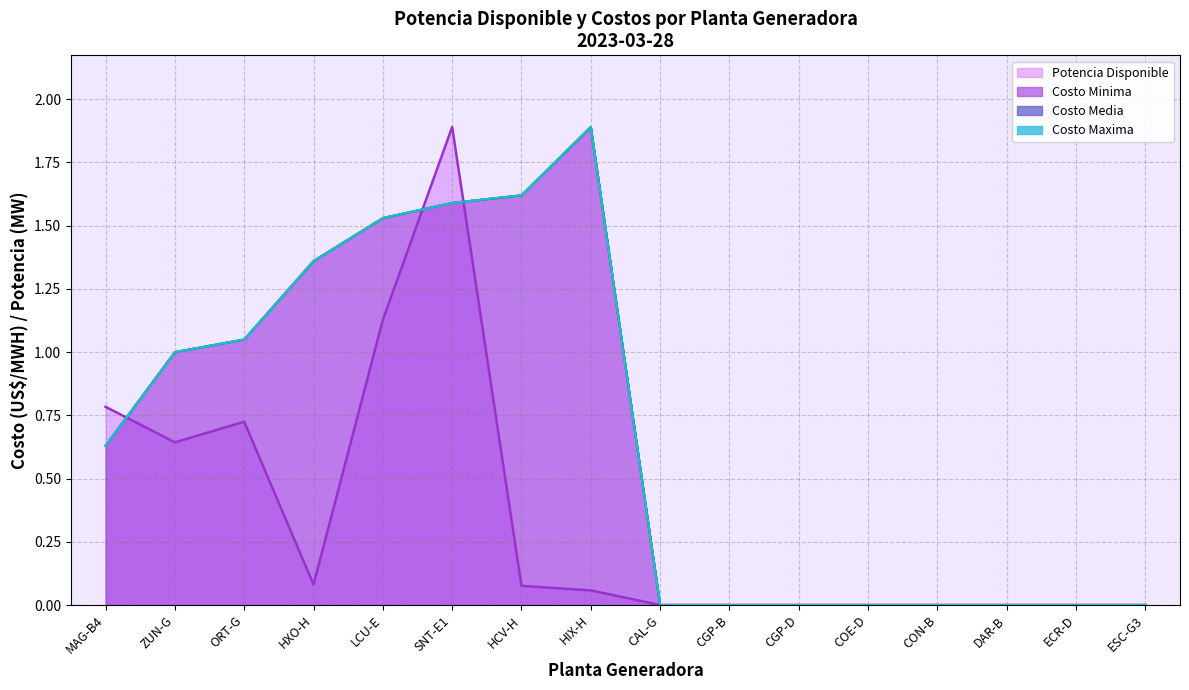

True or false: Costo Maxima has more than 1 points higher than both neighbors.

False